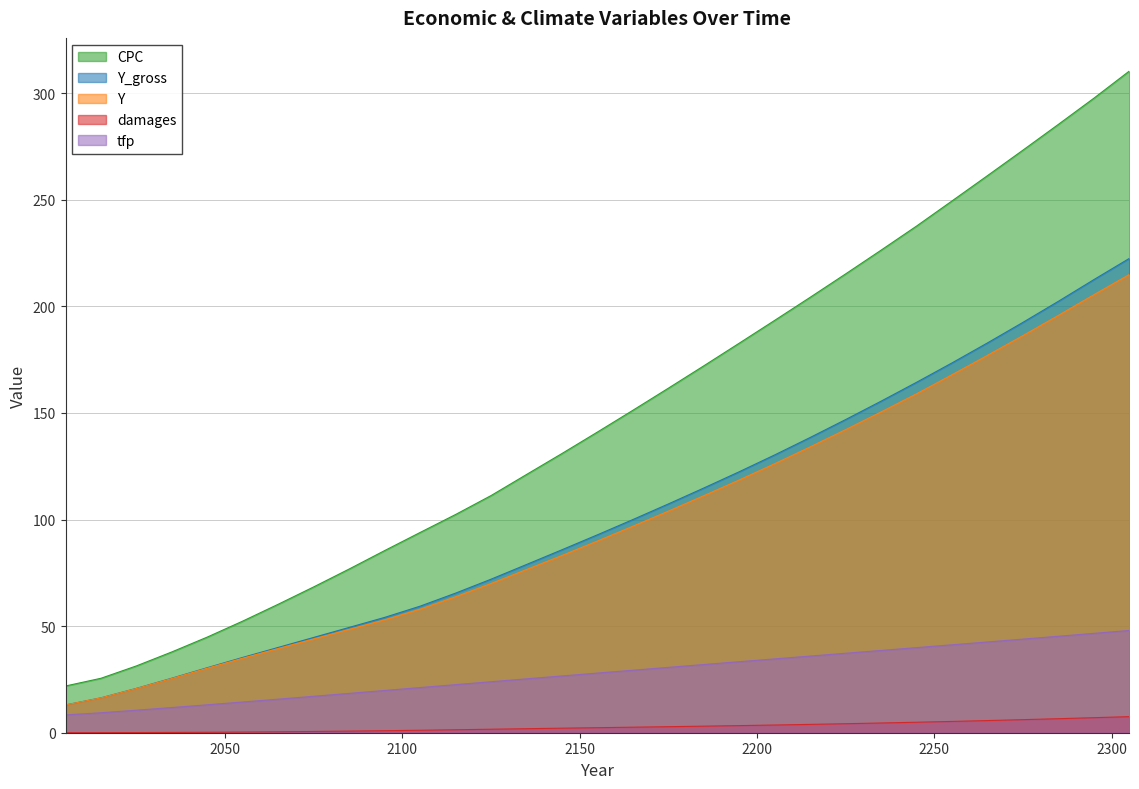

The tfp series shows 6.4 at 2125. True or false?

False